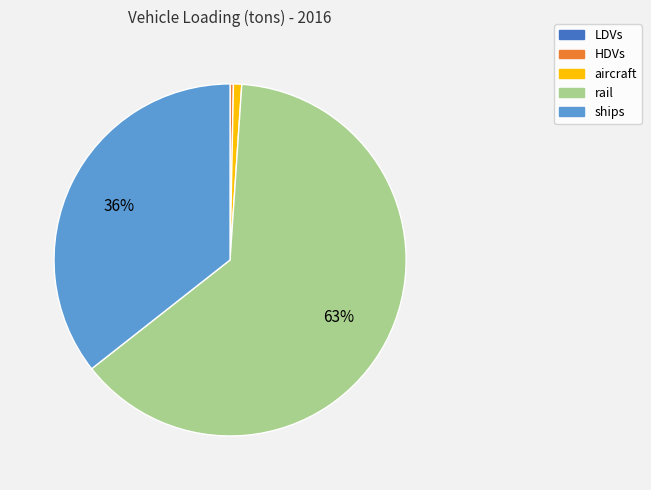

What is the majority slice?

rail